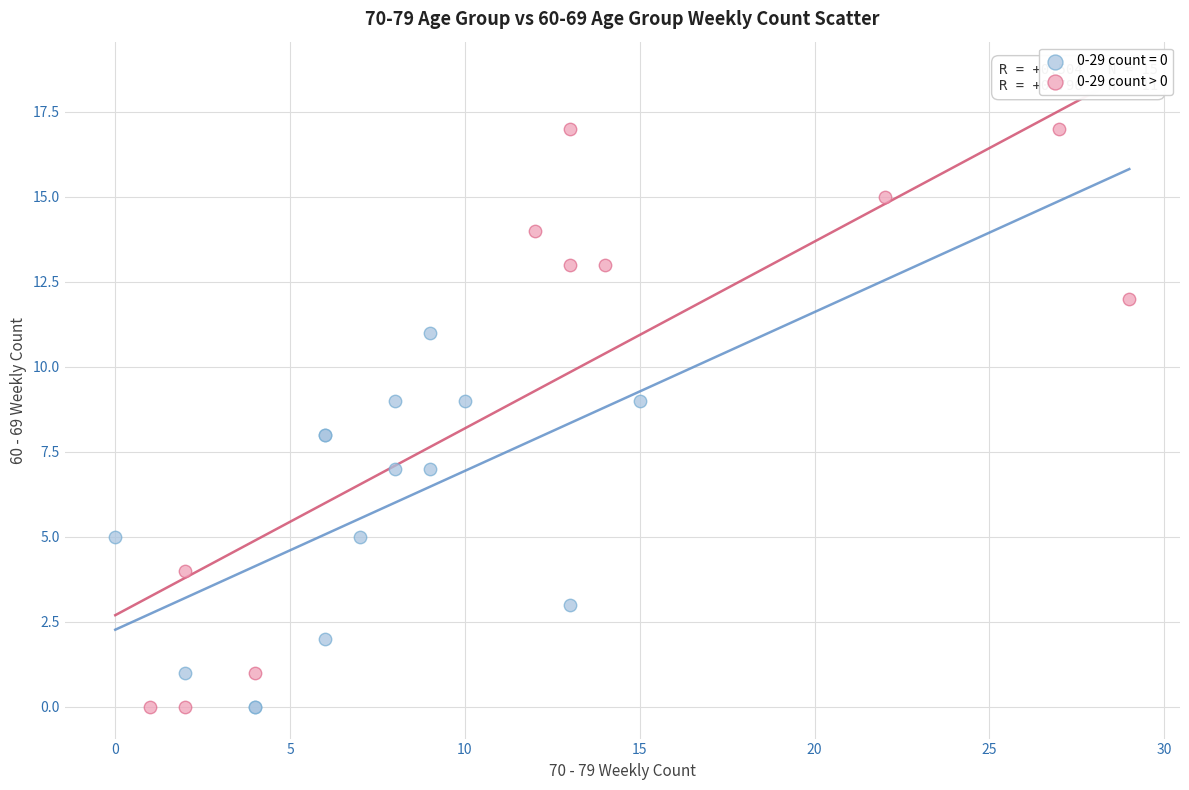

Which series has the widest spread of Y values?

0-29 count > 0